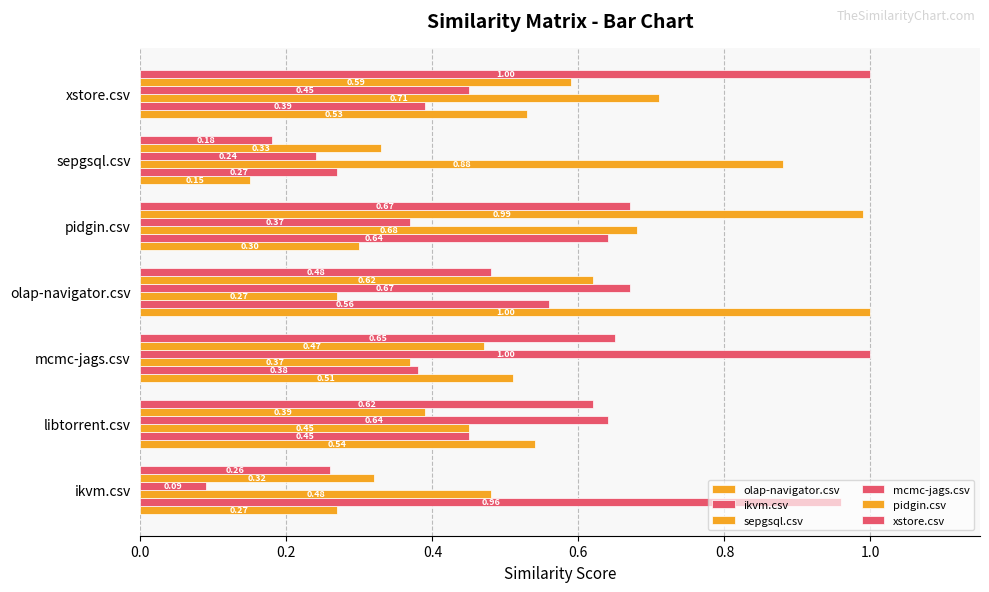

What is the average value of the ikvm.csv series?

0.5